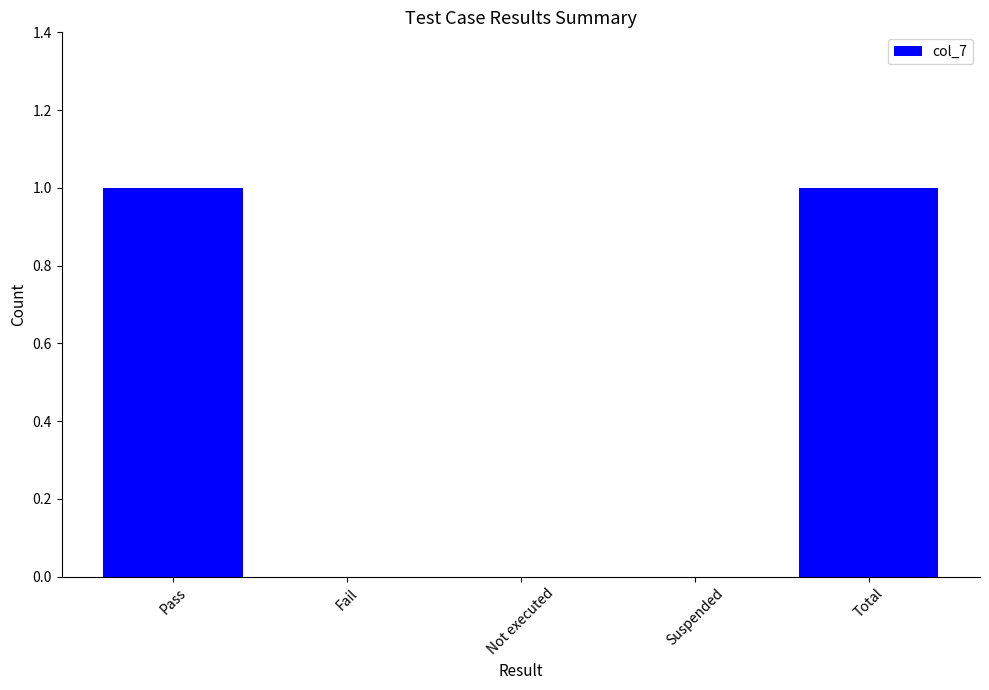

Which has a higher value, Pass or Fail?

Pass